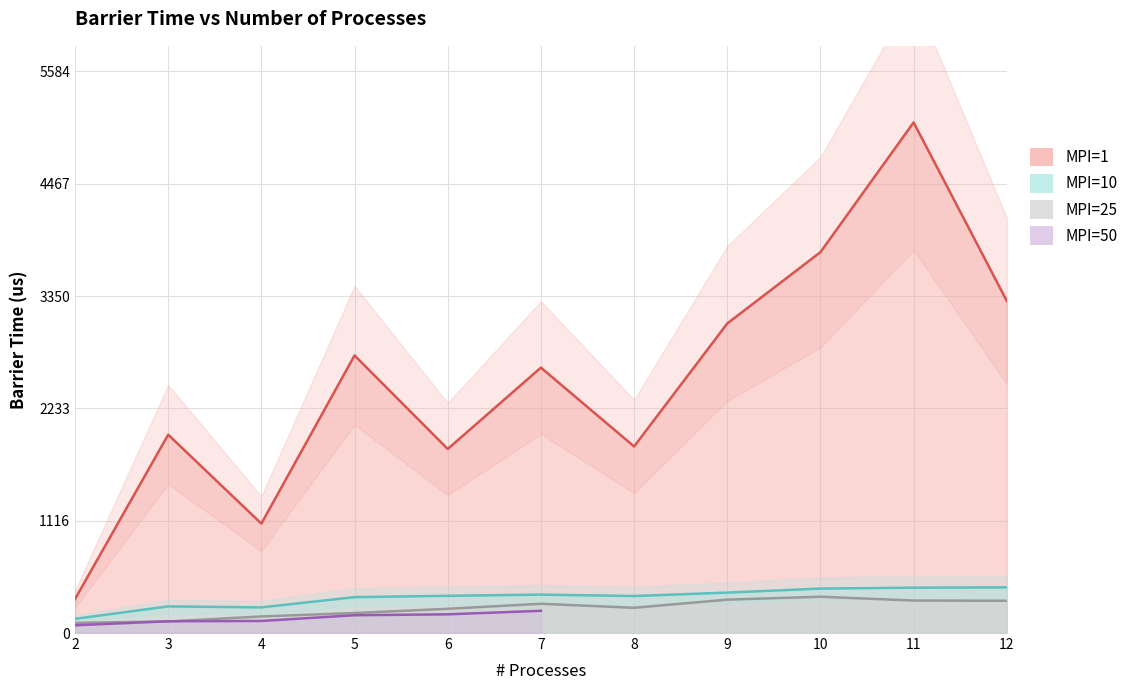

What is the value of the MPI=10 point at the 2nd from the left?

265